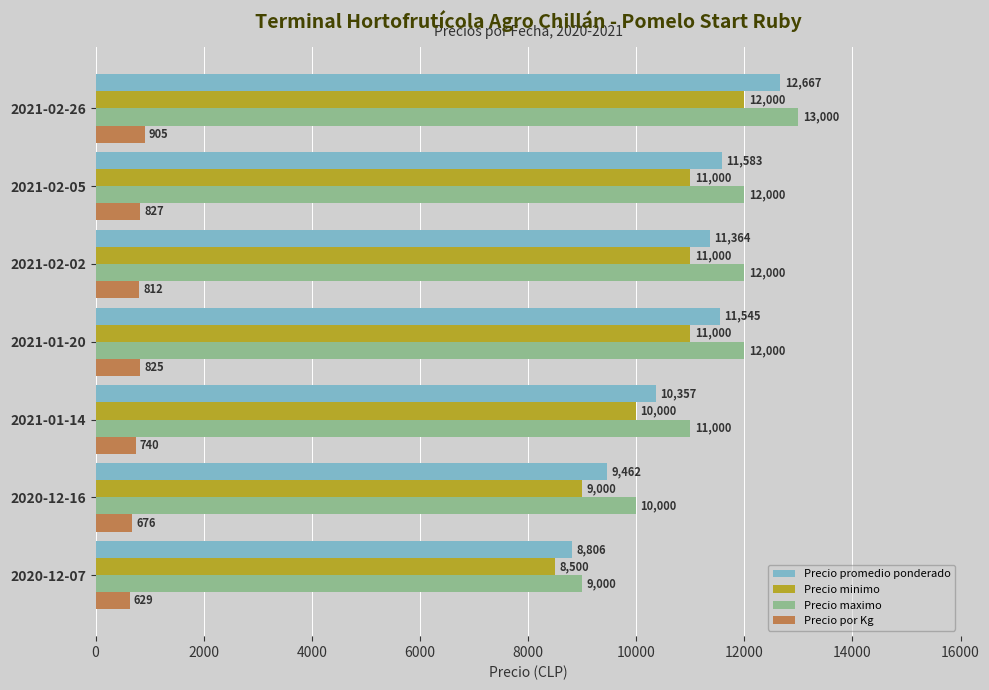

What is the sum of all Precio minimo values?

72500